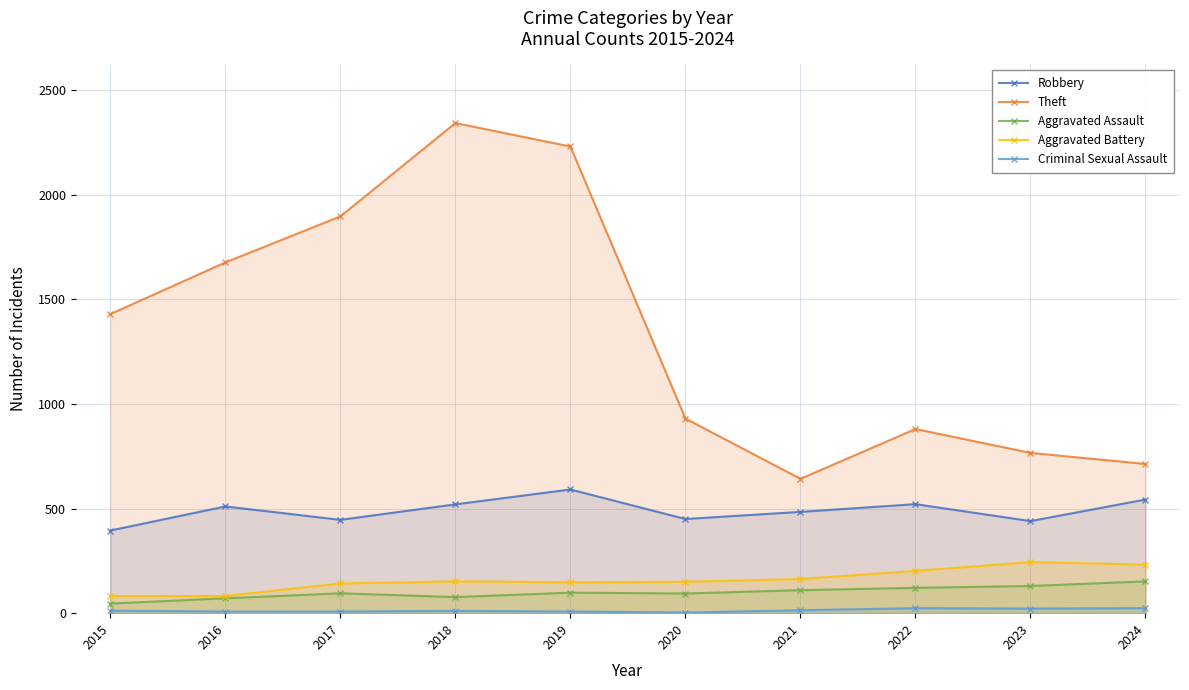

What is the total value across all series at 2019?

3075